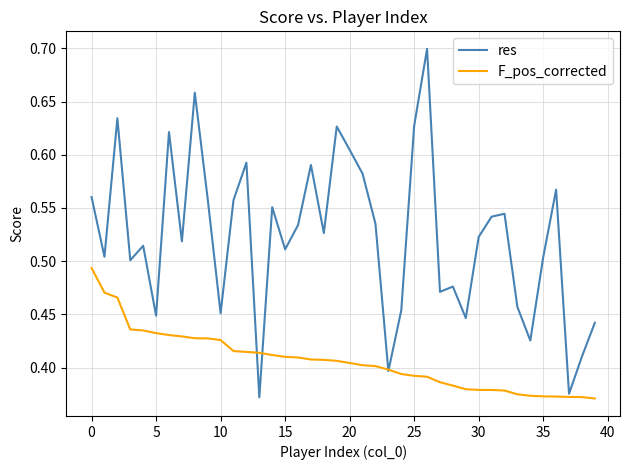

At how many categories does at least one series exceed 0?

40